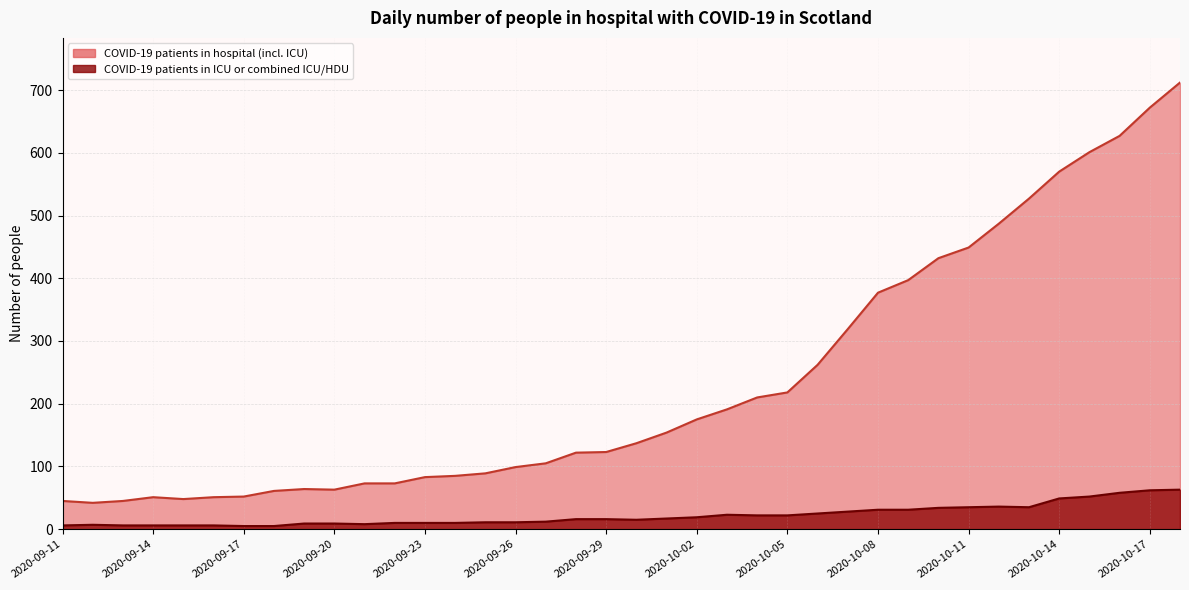

What is the difference between the maximum and second lowest values in the COVID-19 patients in hospital (incl. ICU) series?

667